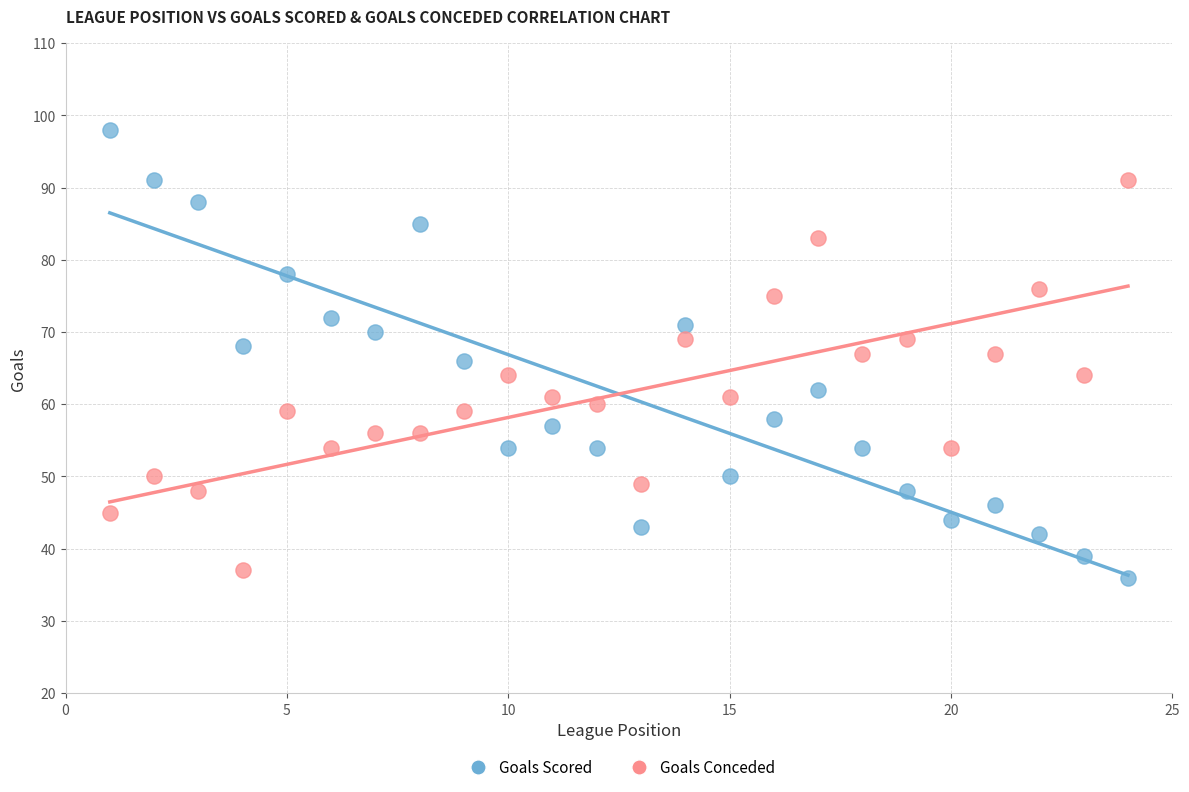

What are all the series names shown in the legend?

Goals Scored, Goals Conceded